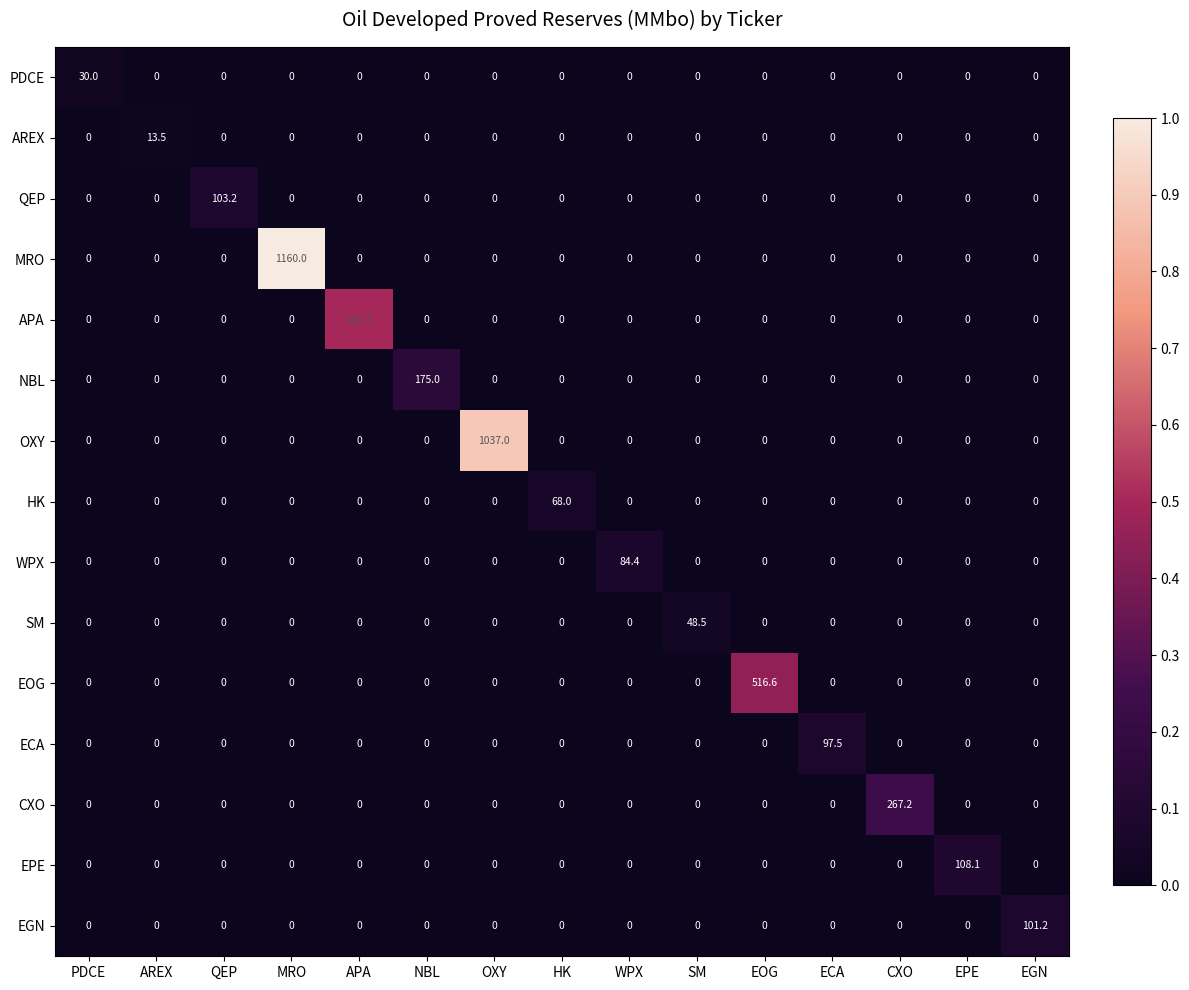

Which series changed the most between AREX and EOG?

EOG